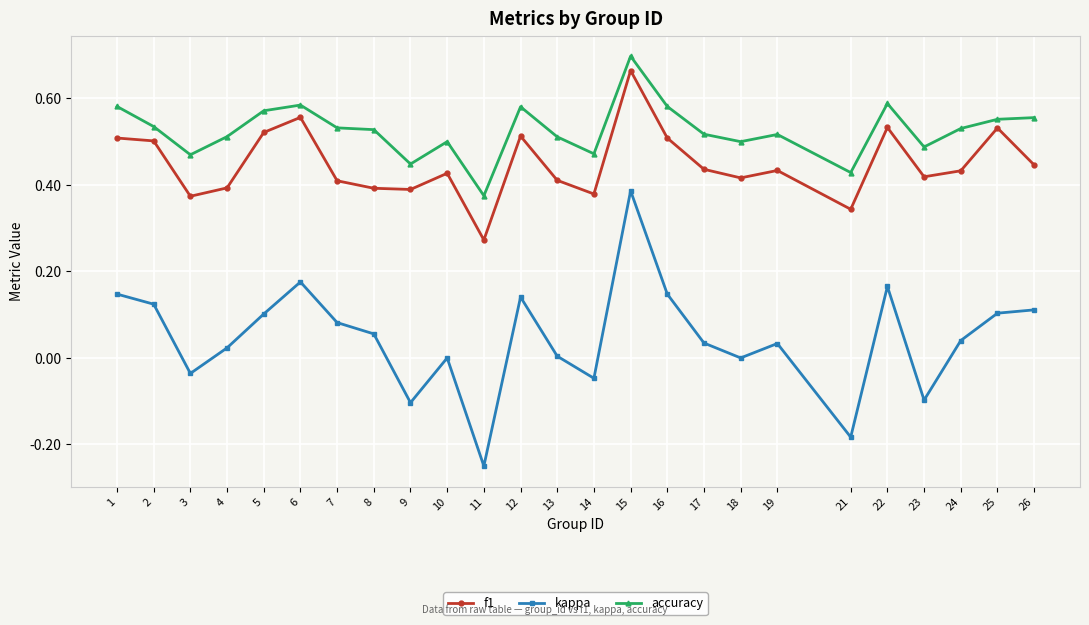

True or false: kappa has a value of 0.1 at 5.

True